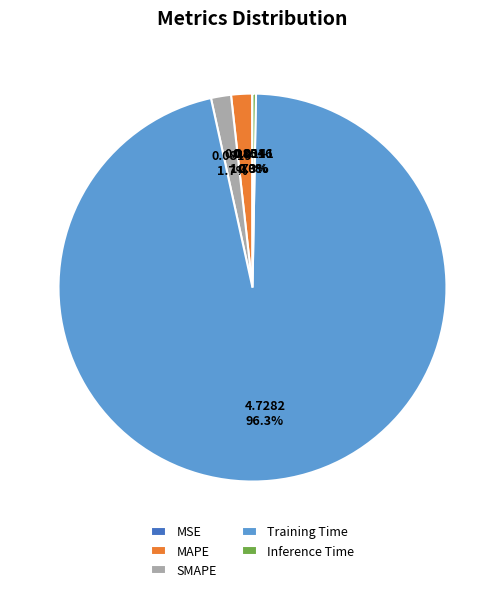

True or false: Inference Time accounts for 0% of the total.

True